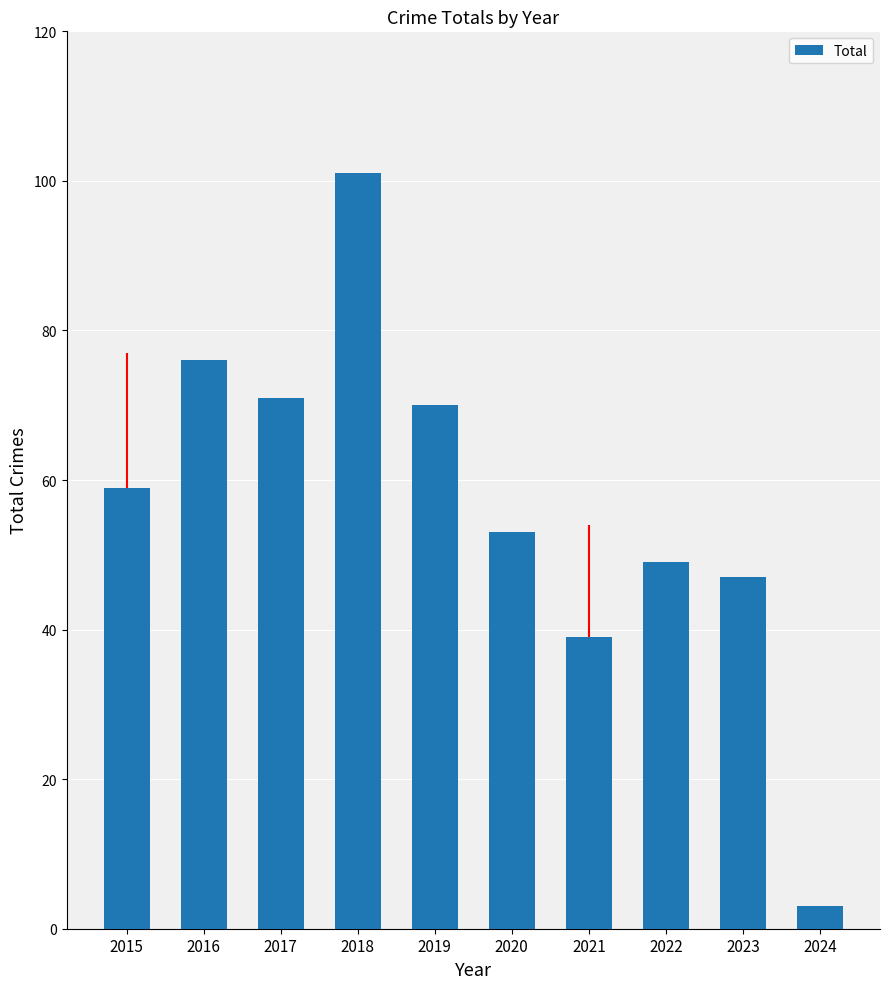

How many data points does each series have?

10